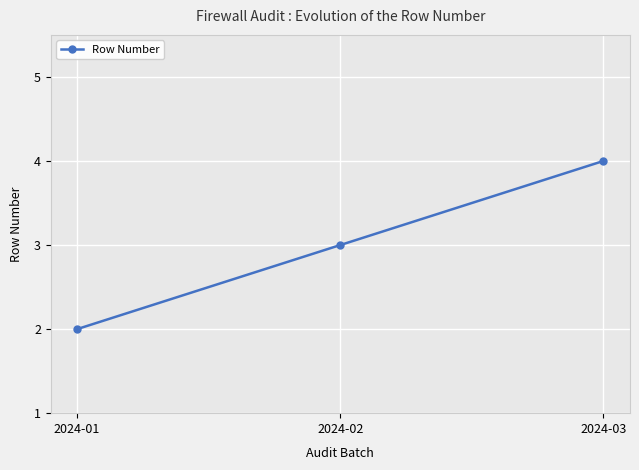

Which has a higher value, 2024-03 or 2024-02?

2024-03